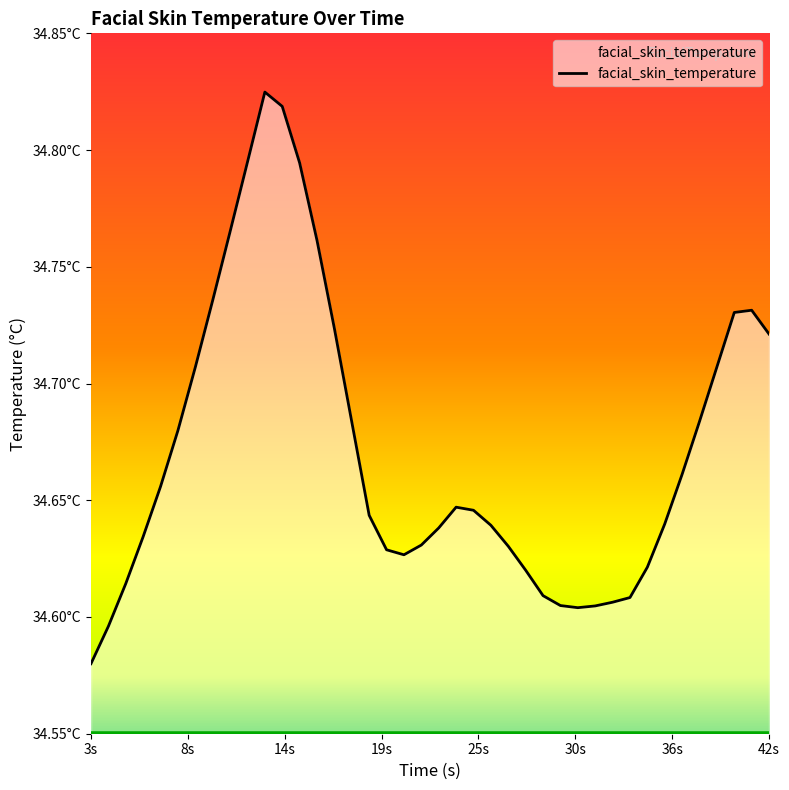

Reading left to right, transcribe all the data shown in this chart.

34.6	34.6	34.6	34.6	34.7	34.7	34.7	34.7	34.8	34.8	34.8	34.8	34.8	34.8	34.7	34.7	34.6	34.6	34.6	34.6	34.6	34.6	34.6	34.6	34.6	34.6	34.6	34.6	34.6	34.6	34.6	34.6	34.6	34.6	34.7	34.7	34.7	34.7	34.7	34.7